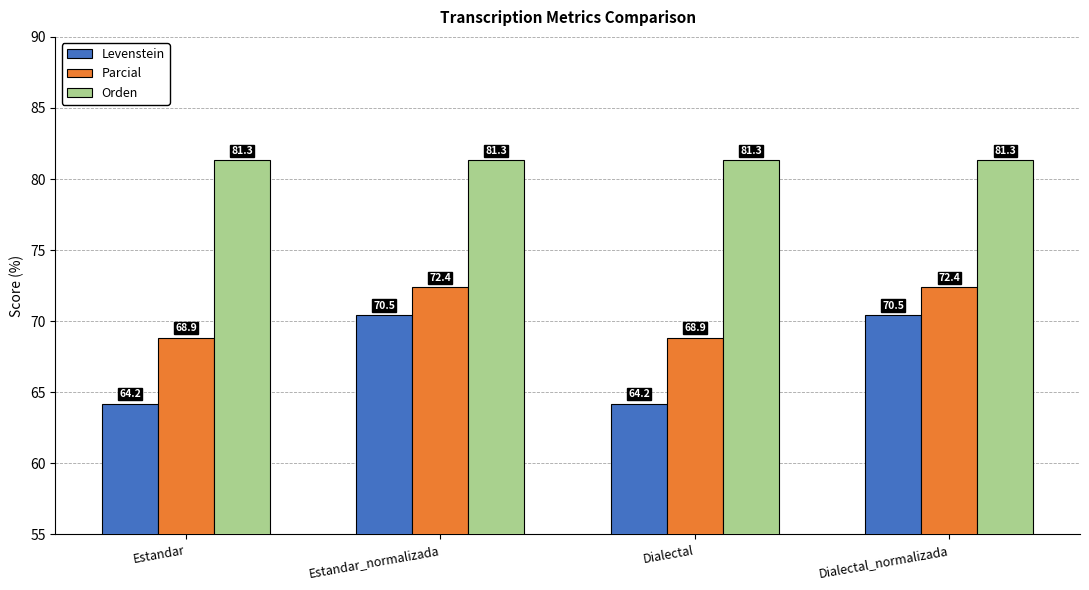

What is the total value across all series at Estandar?

214.4